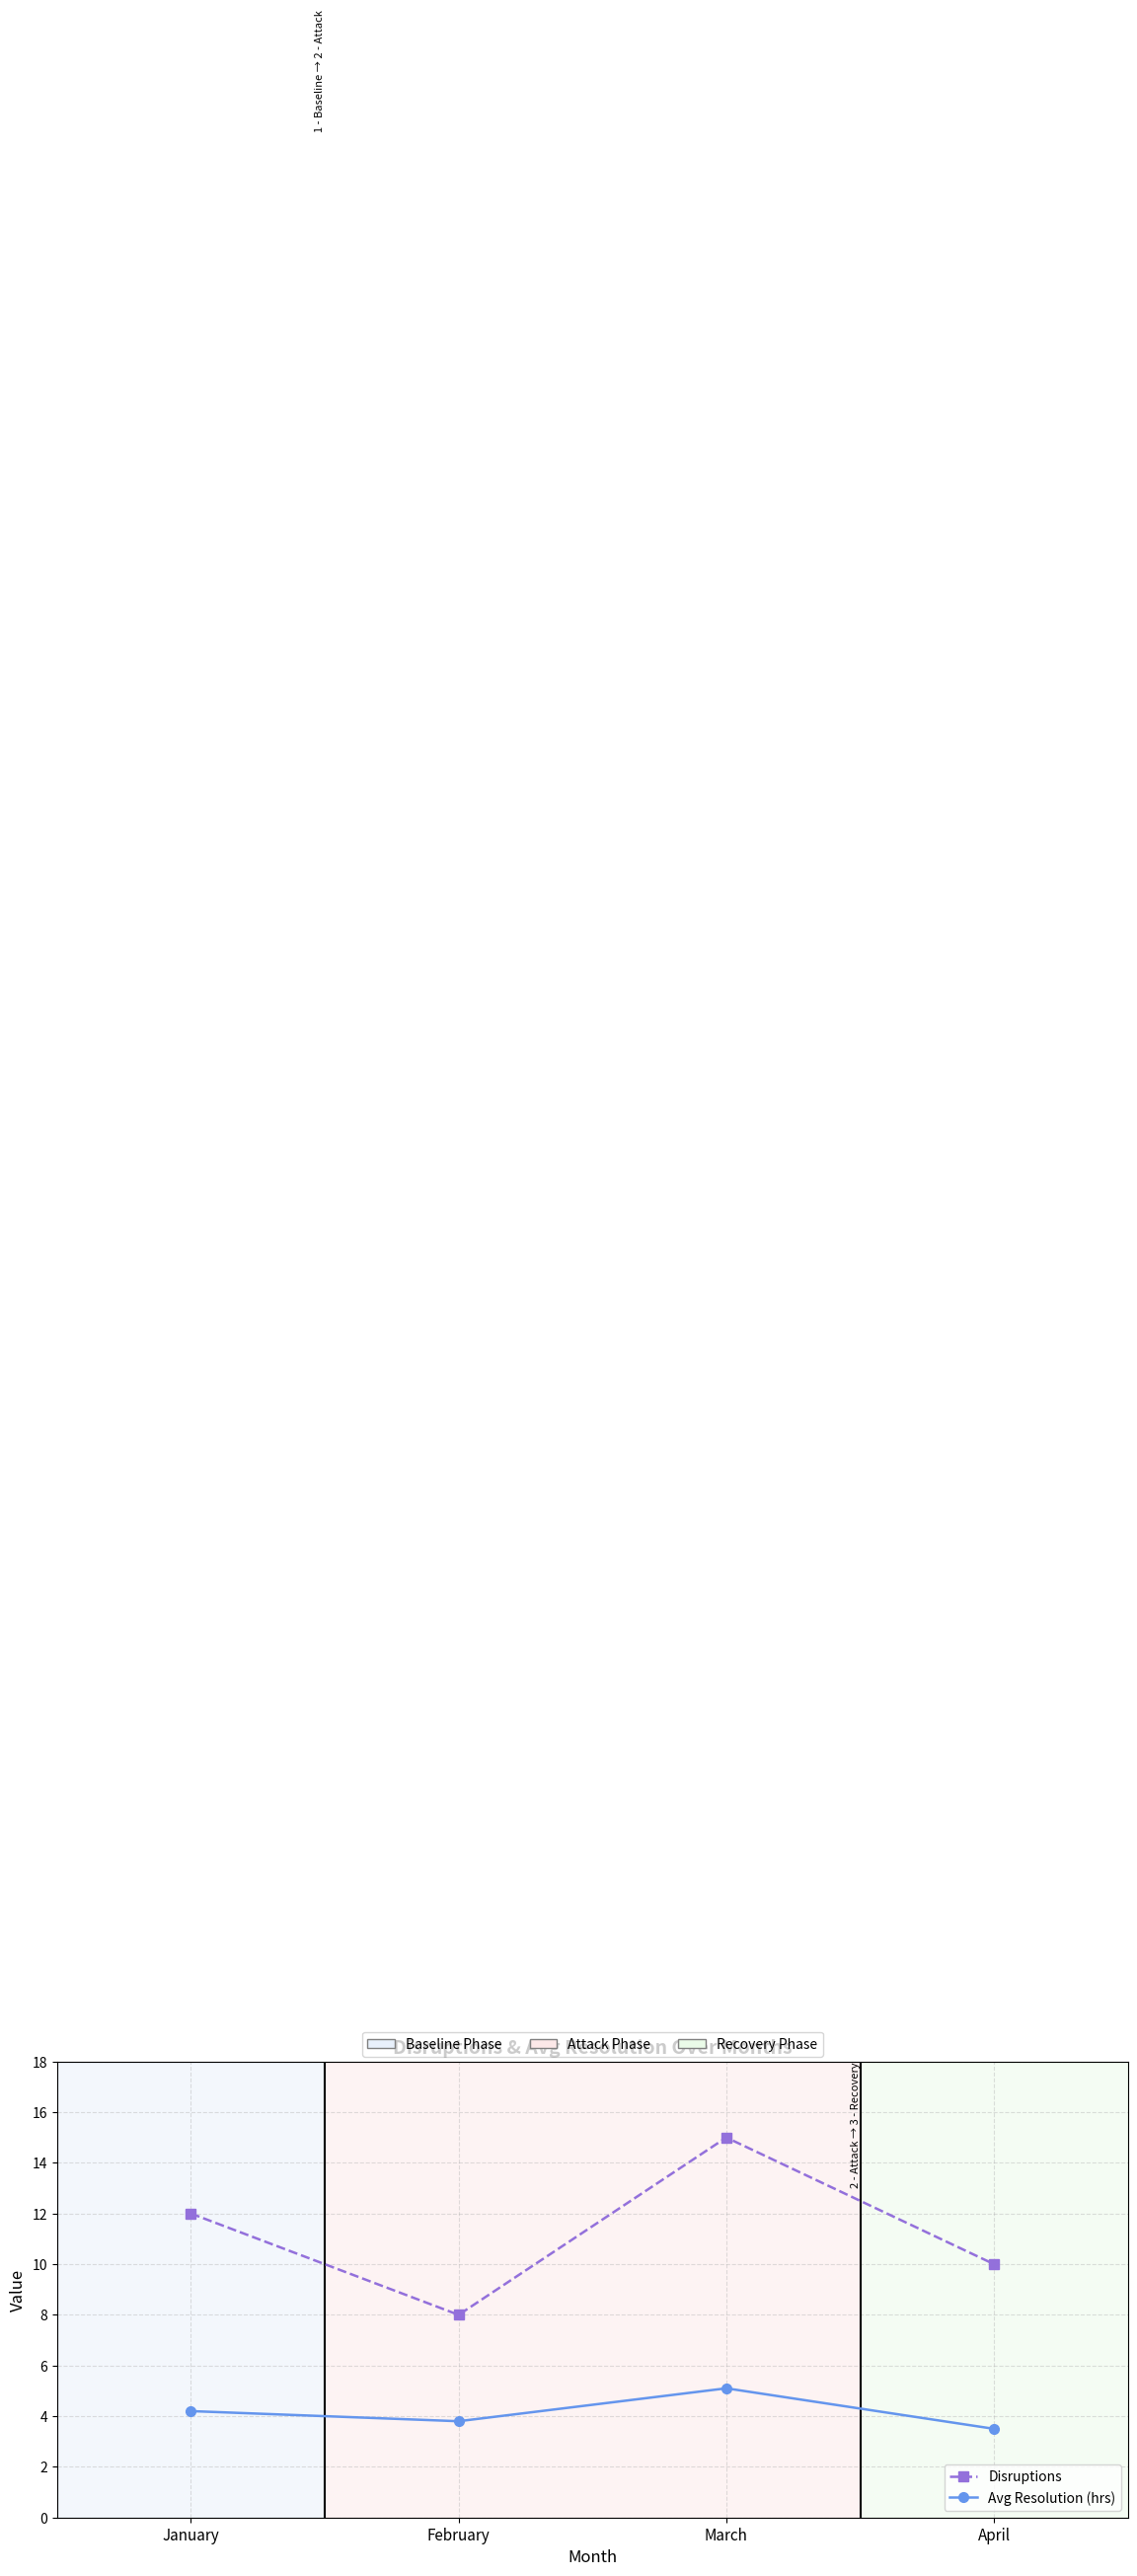

Which series has the largest range (max minus min)?

Disruptions